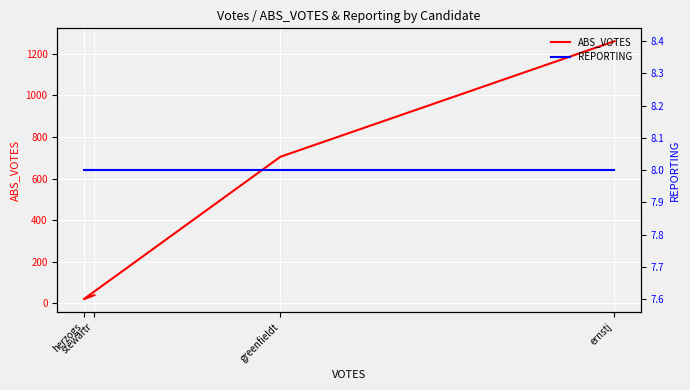

How many lines are shown in the chart?

2